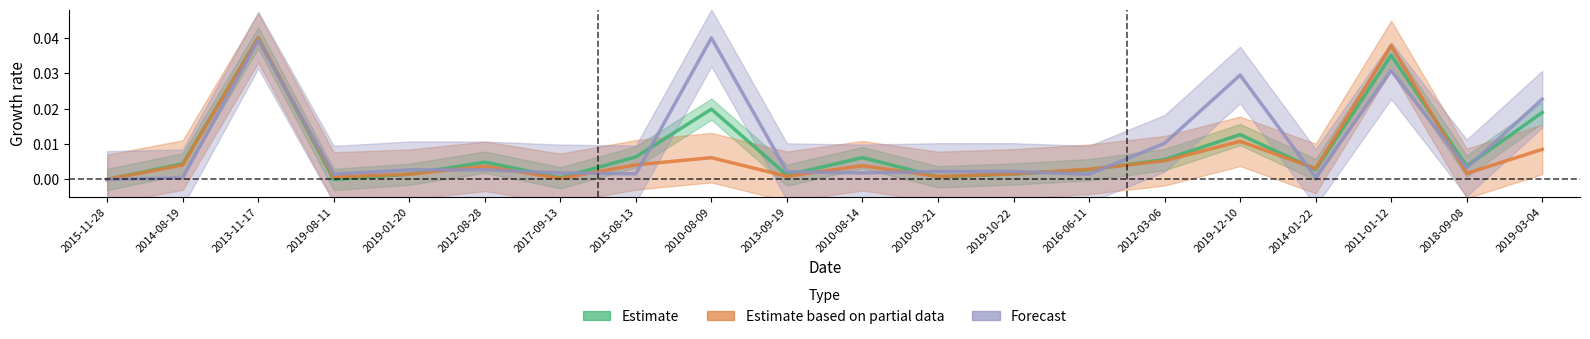

Rank the series at 2019-01-20 from highest to lowest value.

Forecast, Estimate, Estimate based on partial data